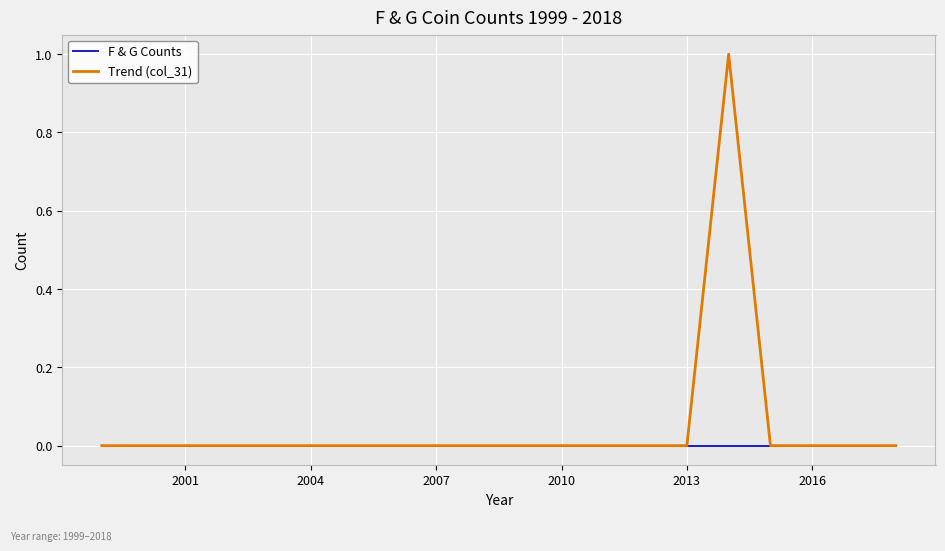

List the series in order of their overall mean, lowest first.

F & G Counts, Trend (col_31)